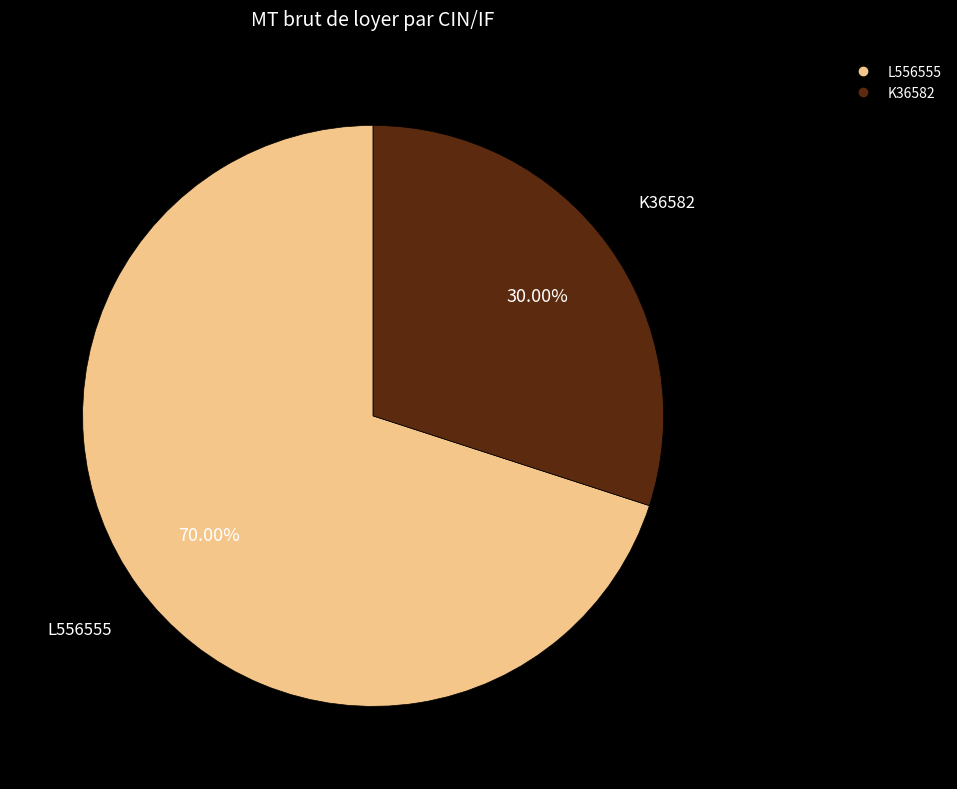

Which slice is the largest?

L556555